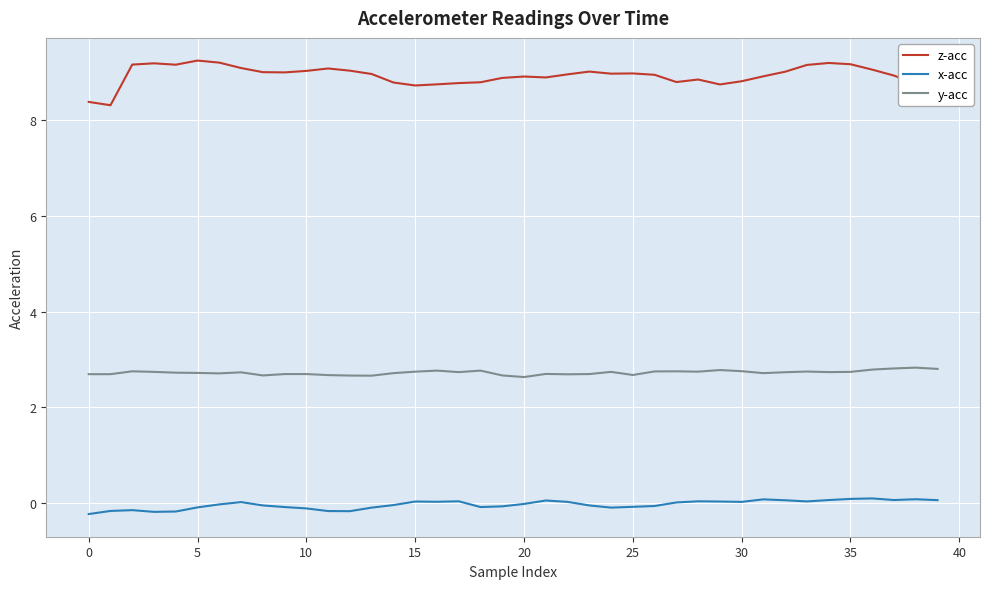

What is the highest value of the y-acc series?

2.8